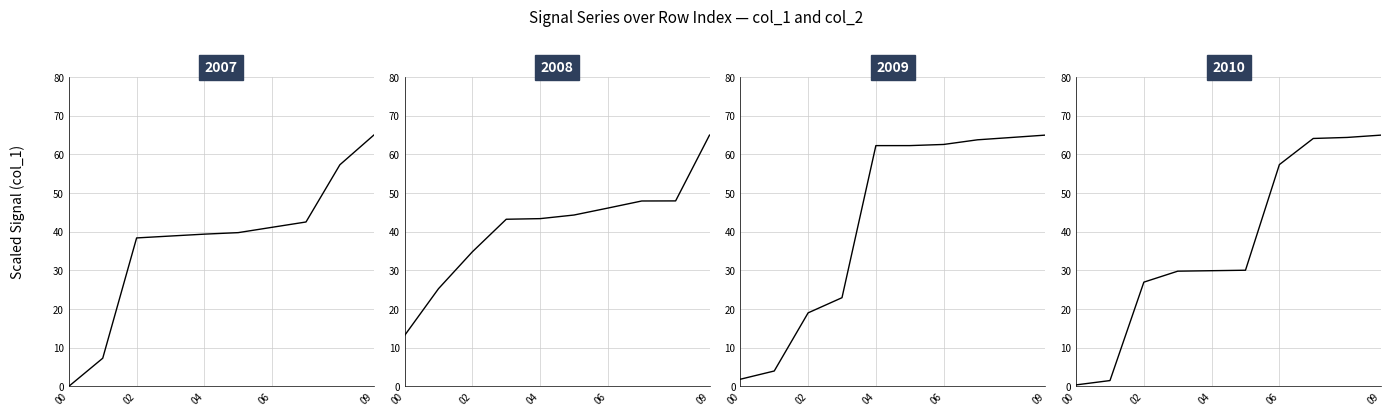

What is the difference between the values at 8 and 7?

0.3